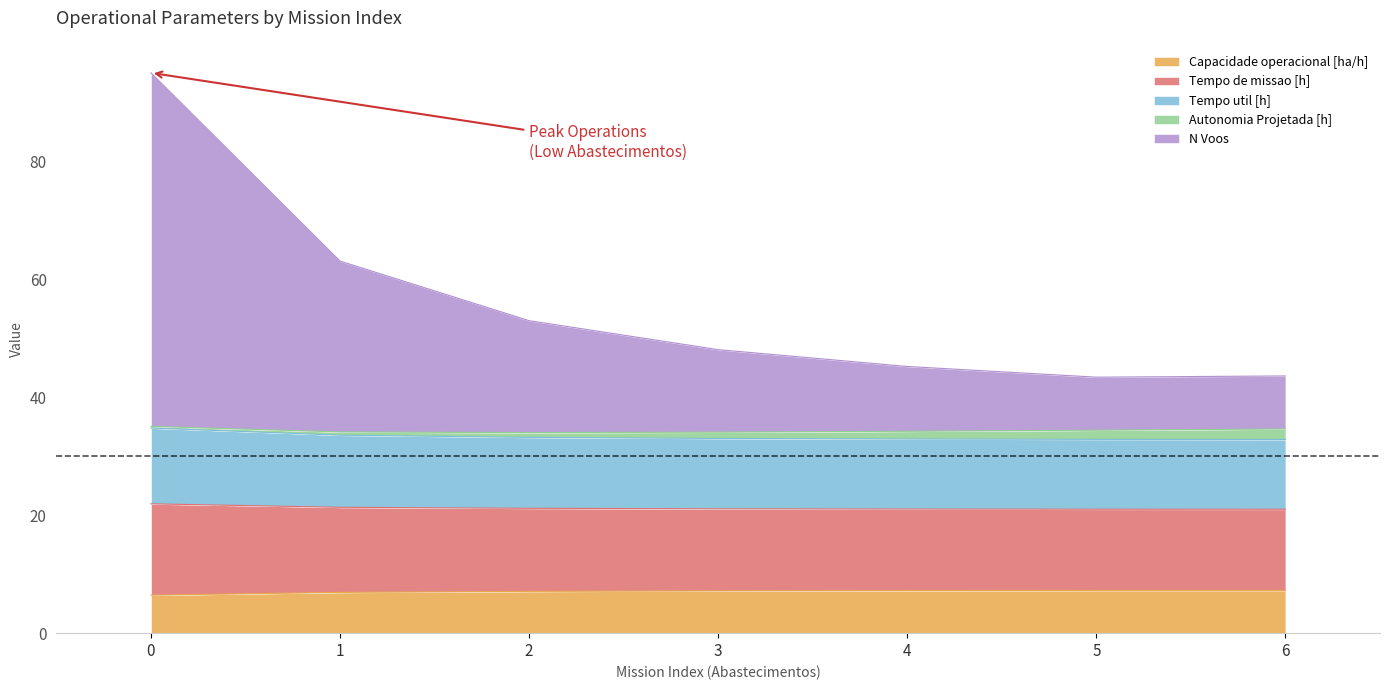

What is the highest value of the Capacidade operacional [ha/h] series?

7.3